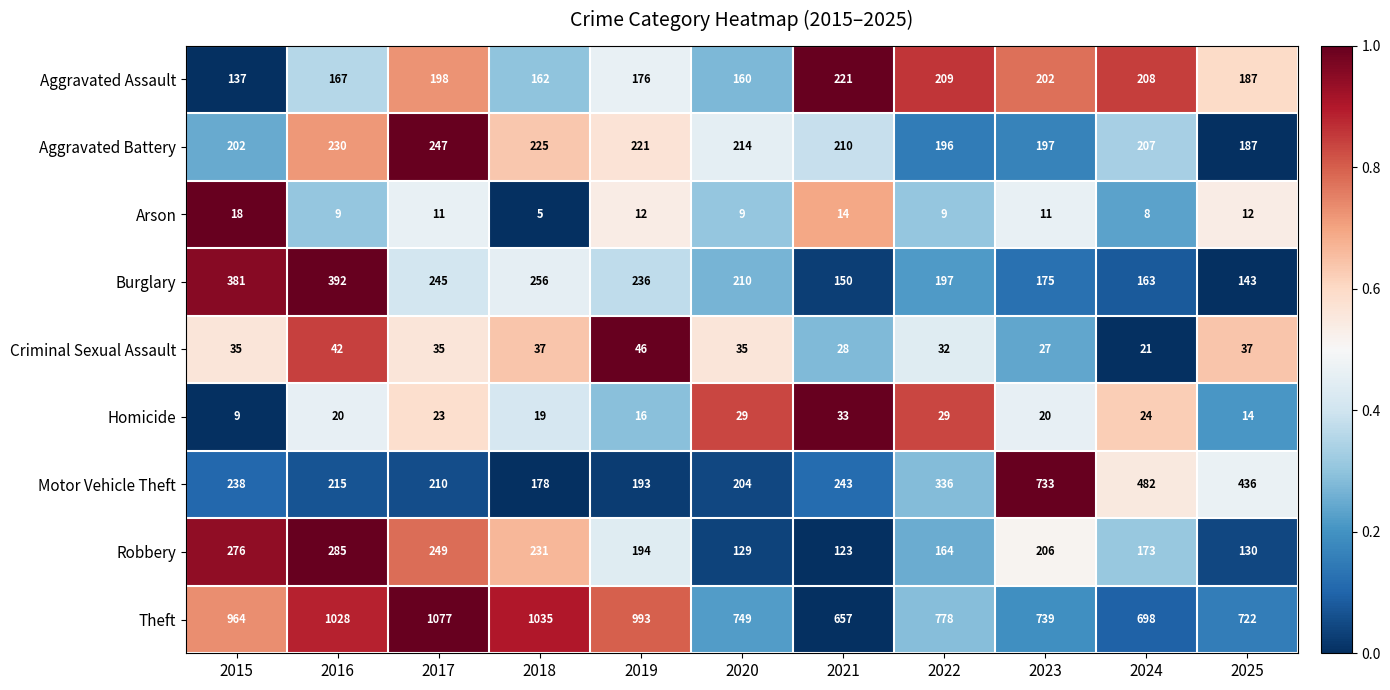

What is the difference between the maximum and minimum values in the Arson series?

13